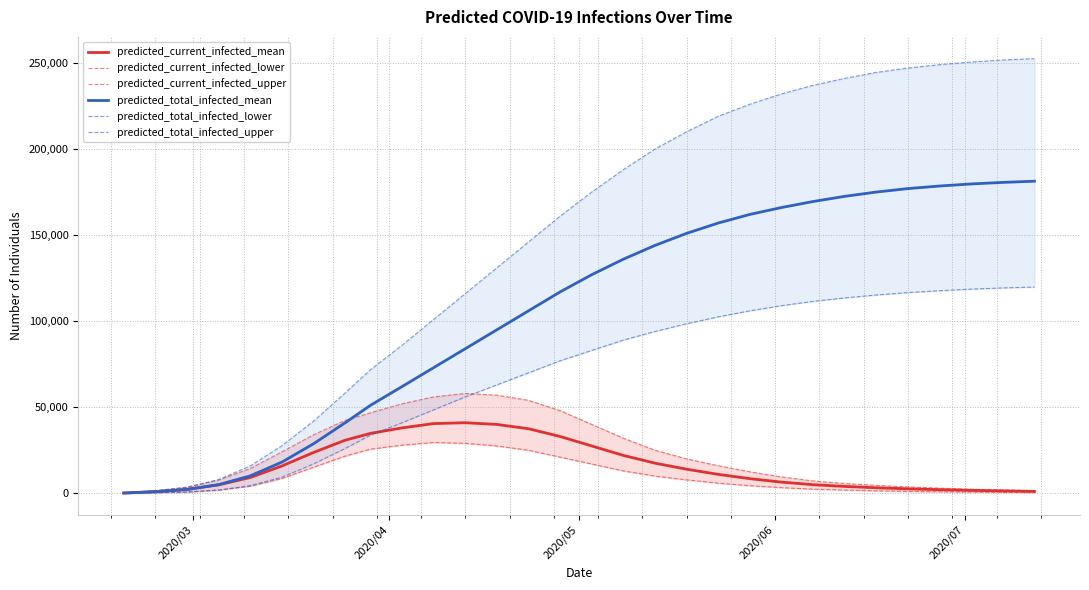

True or false: predicted_current_infected_mean and predicted_total_infected_upper cross at least once.

False